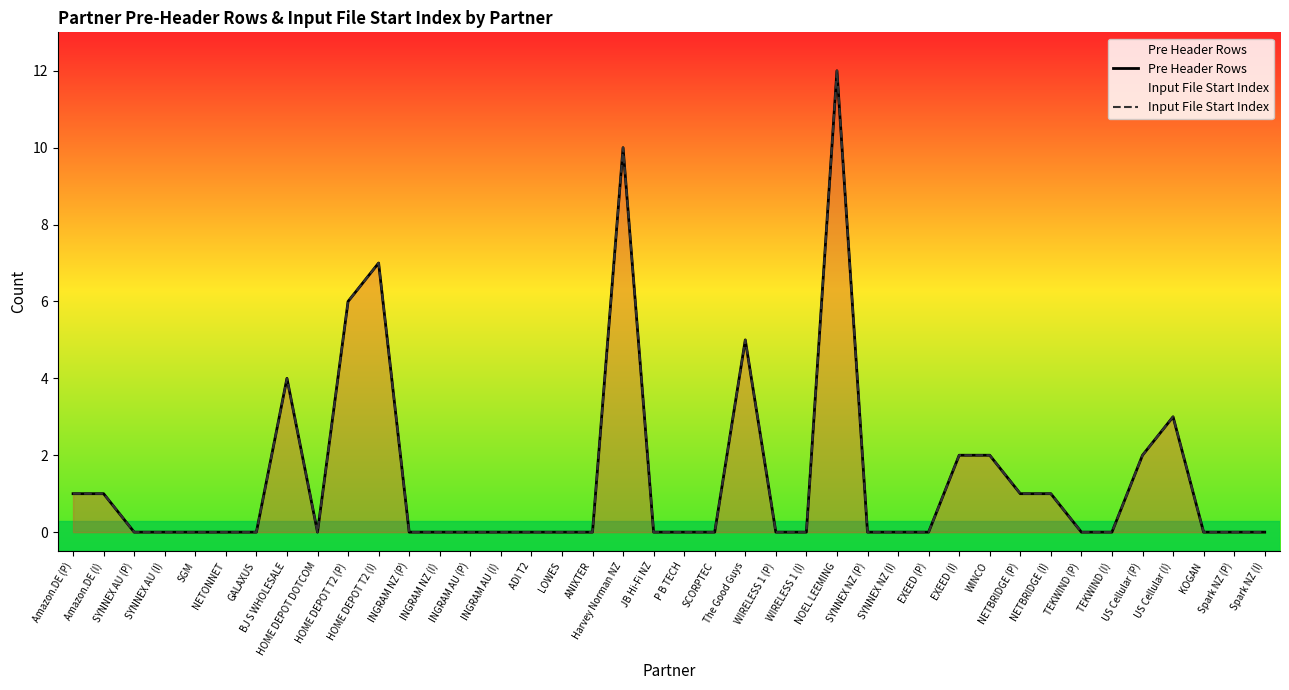

Rank the series at Spark NZ (I) from highest to lowest value.

Pre Header Rows, Input File Start Index